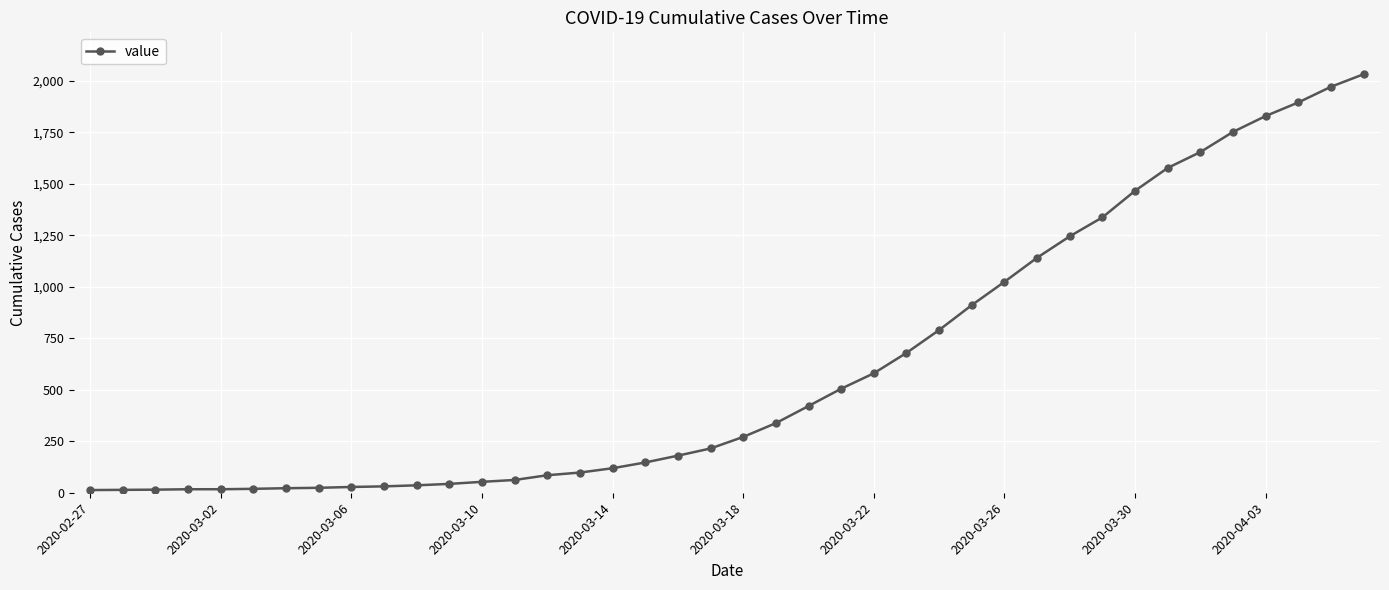

What is the difference between the maximum and second lowest values?

2018